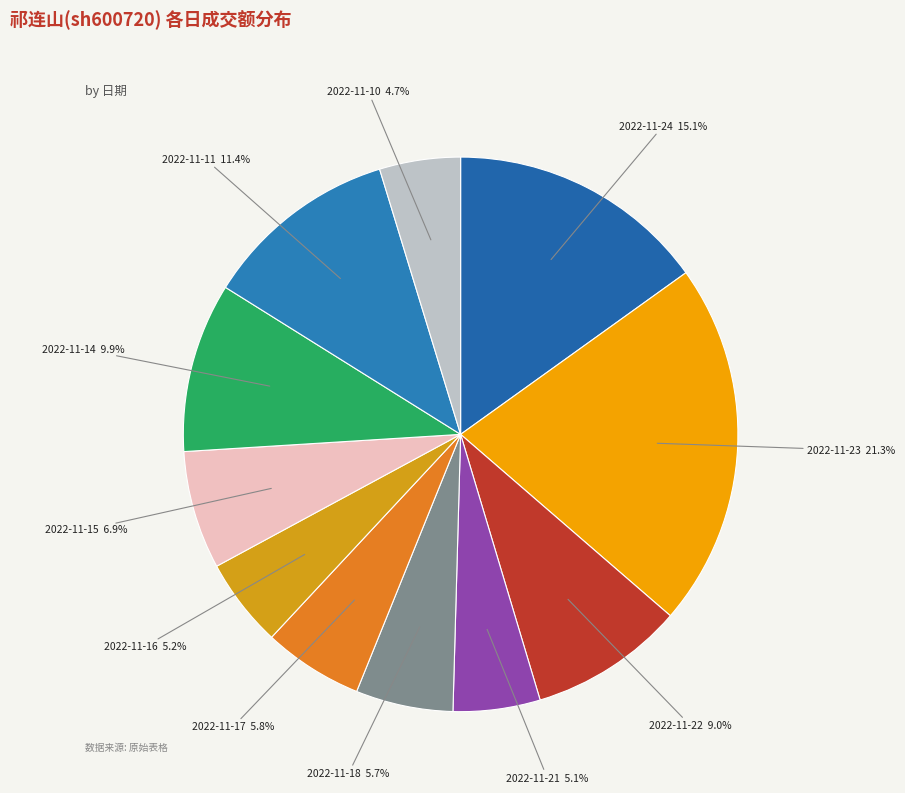

Is there a majority slice in this chart?

No